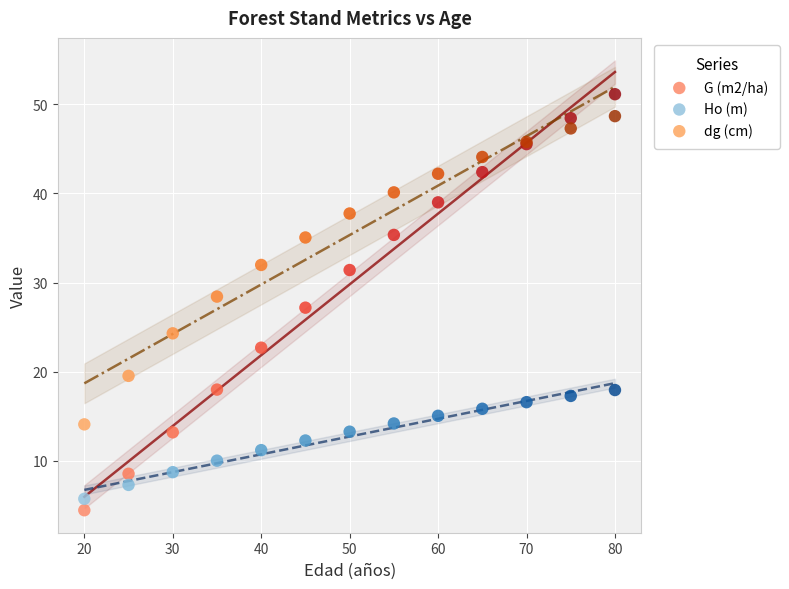

Which series has the widest spread of Y values?

G (m2/ha)